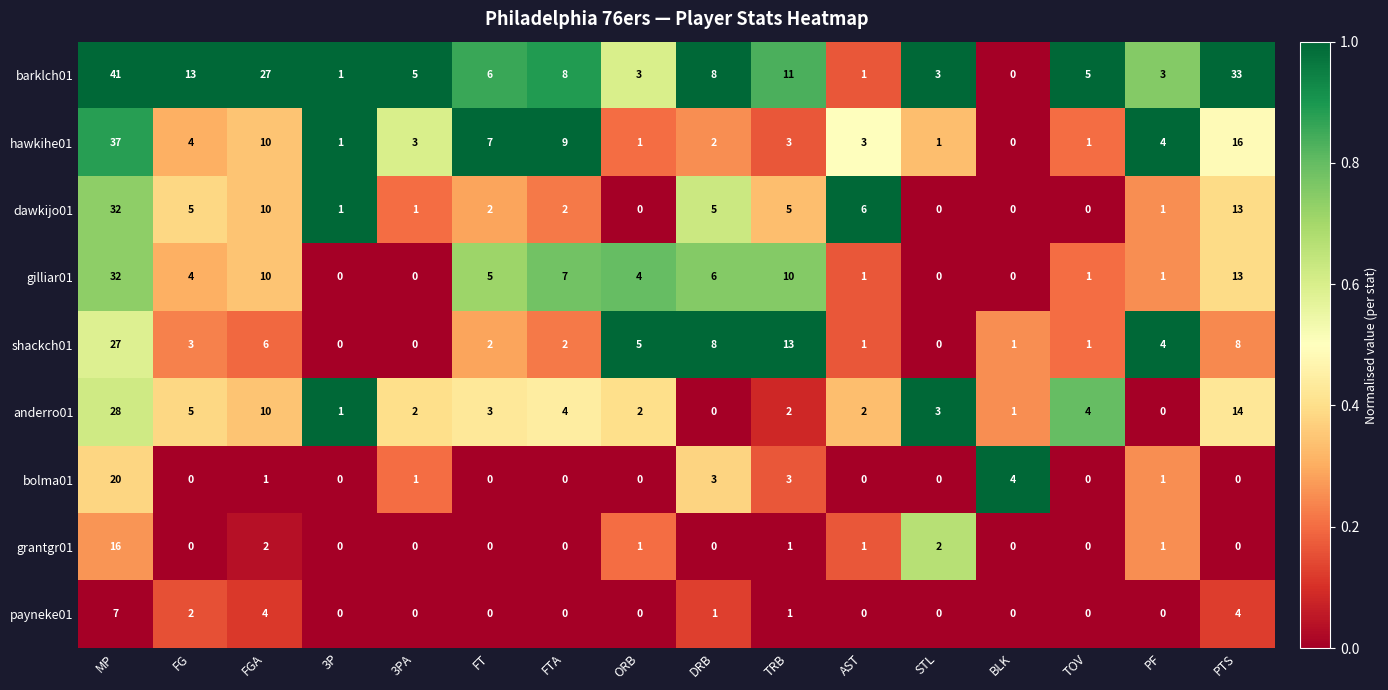

Where does the dawkijo01 series first go above 2?

MP